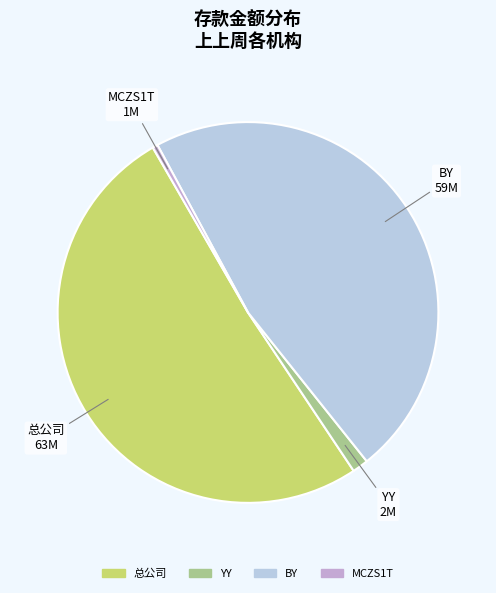

Between 总公司 and YY, which is larger?

总公司